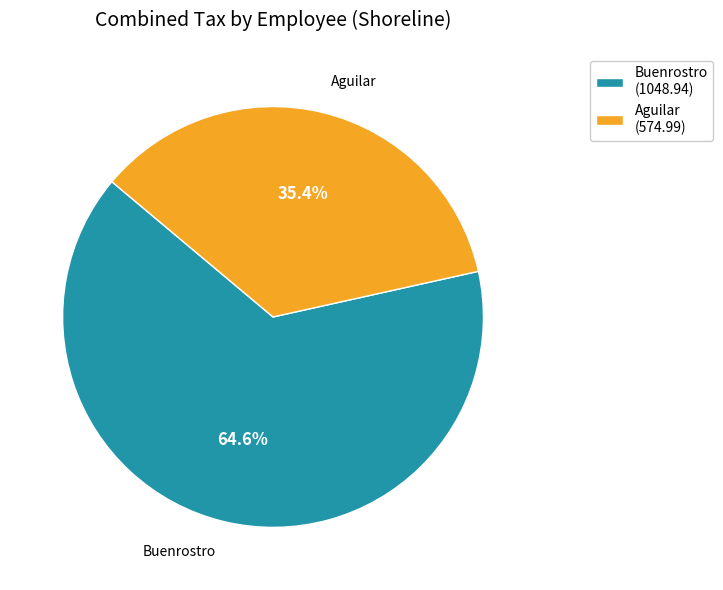

How many slices are in this pie chart?

2